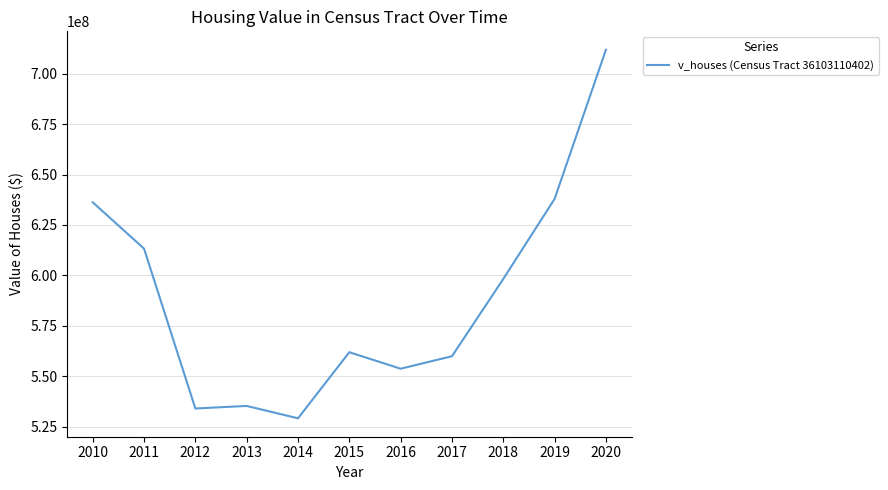

Which has a higher value, 2011 or 2018?

2011